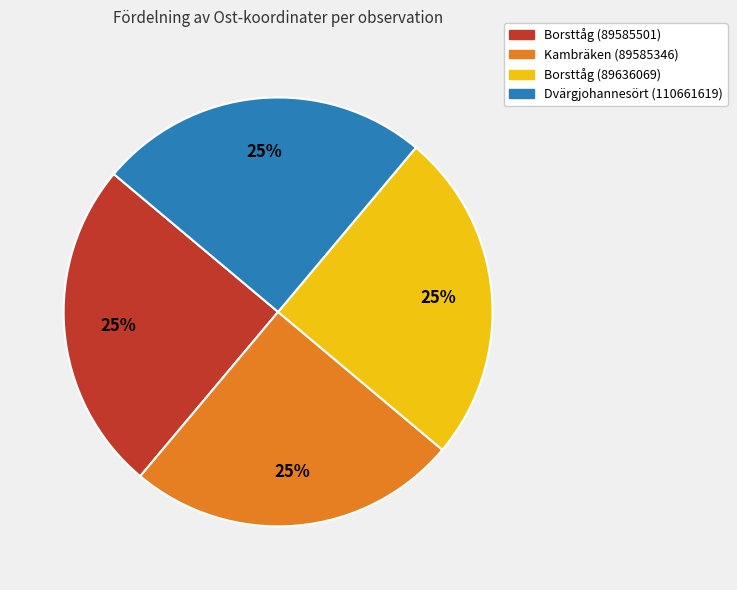

Does Kambräken (89585346) represent more than half of the total?

No